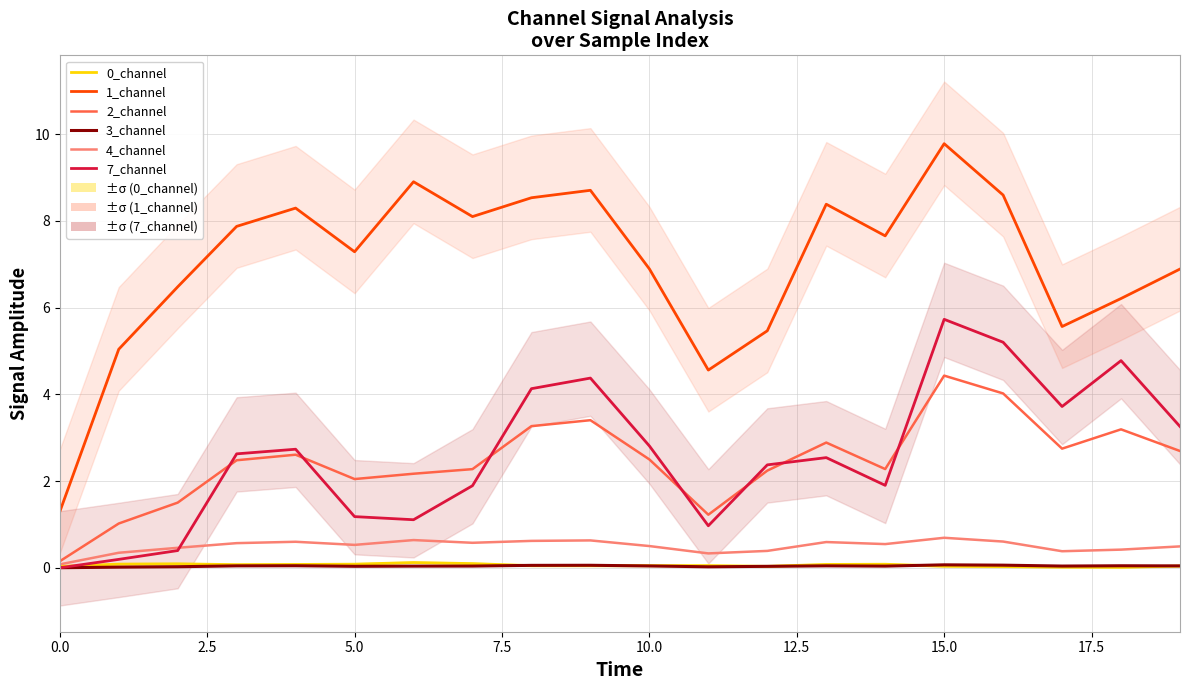

Which series has the widest spread of values?

1_channel